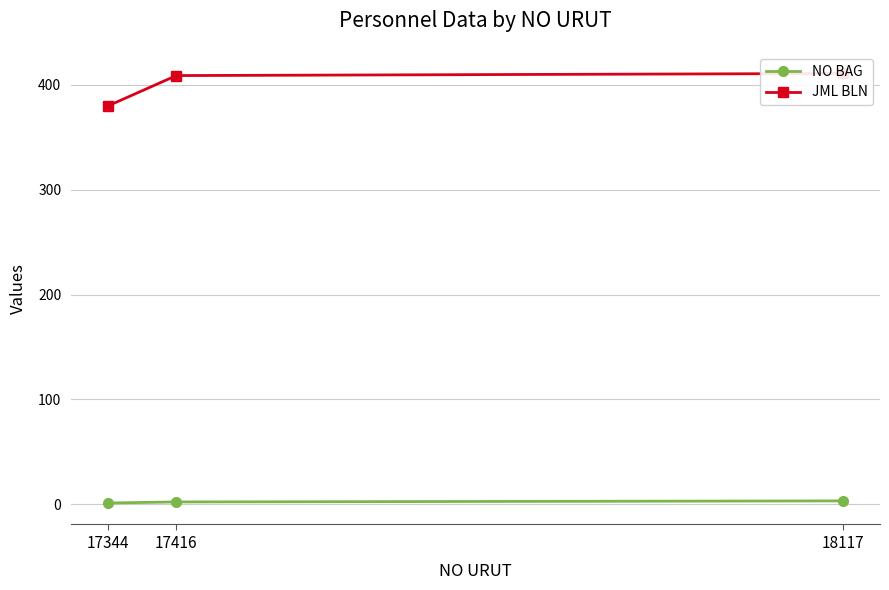

What is the difference between the NO BAG values at 17416 and 18117?

1